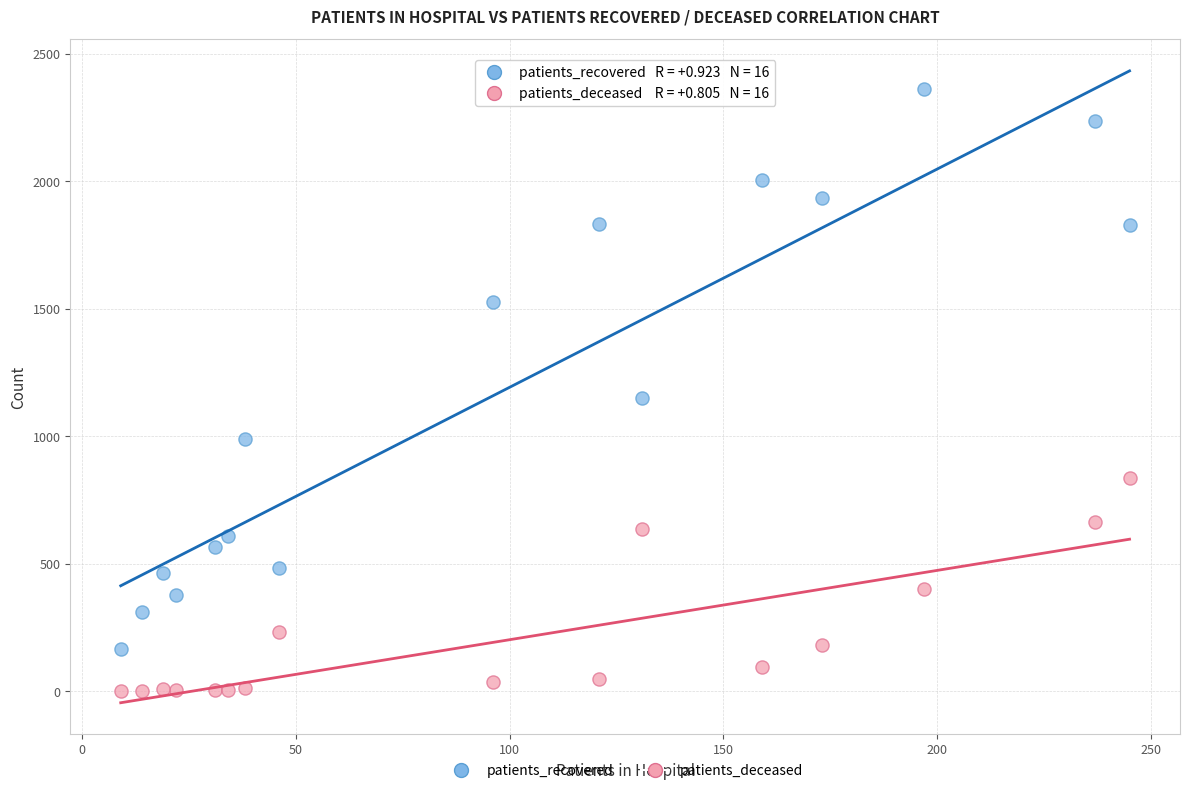

Across all data points, what is the range of Y values (max minus min)?

2361